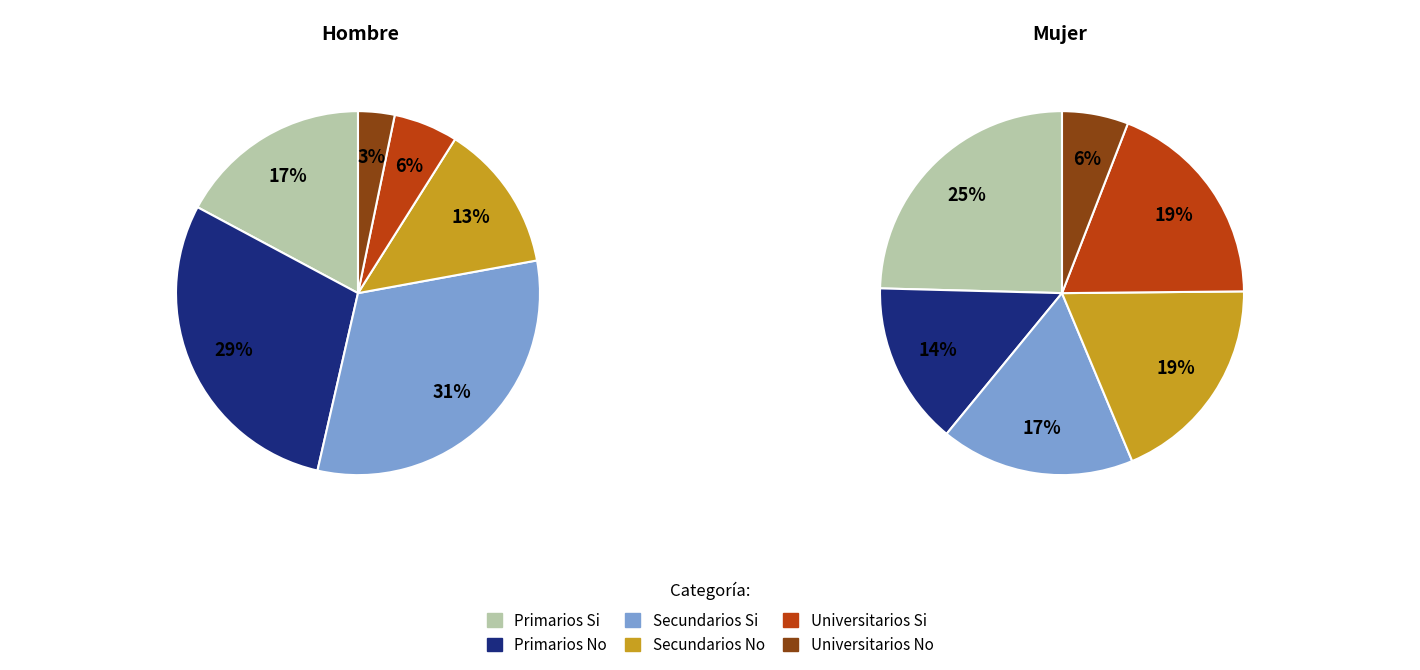

Does Primarios Si account for over 50% of the chart?

No